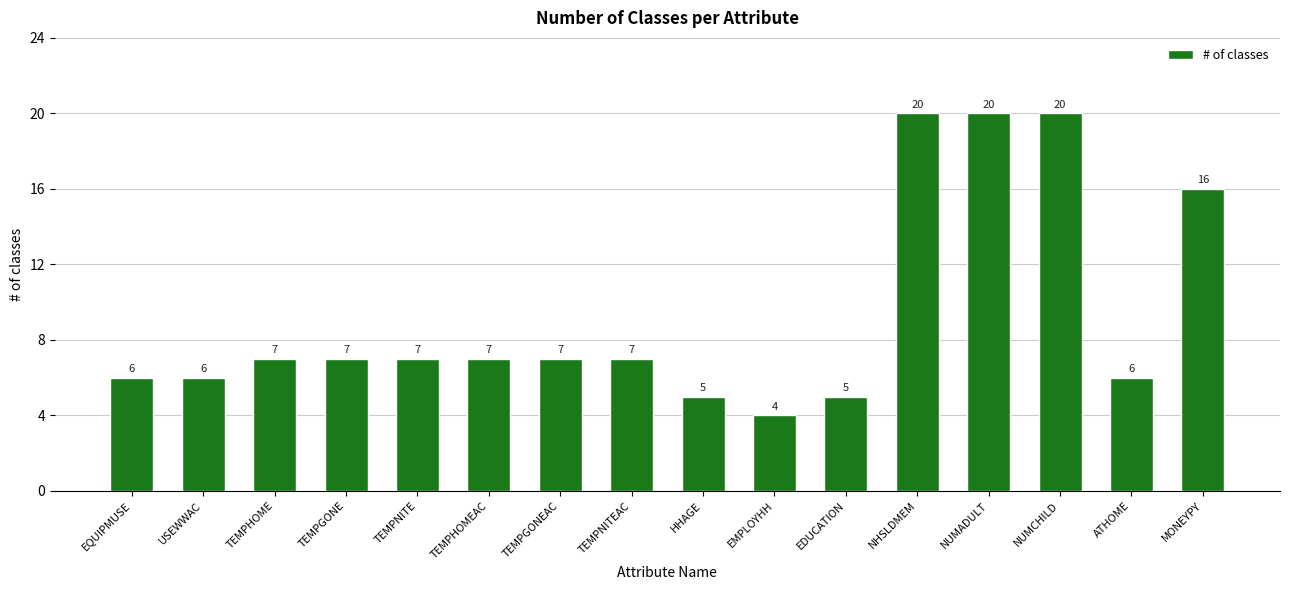

What is the average value?

9